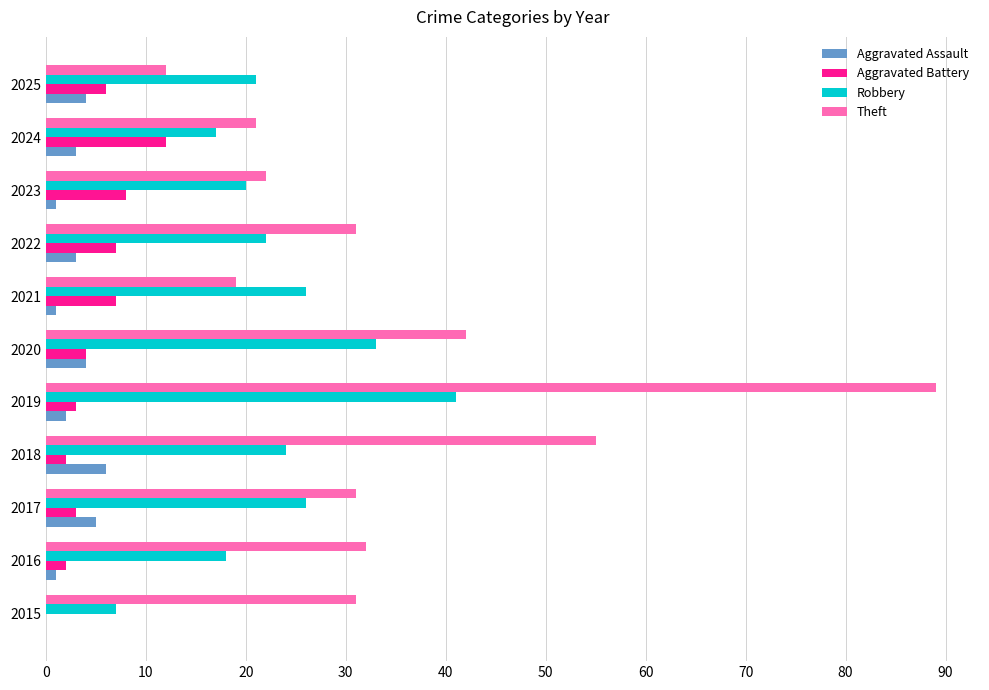

The value of Aggravated Battery at 2015 is 5. True or false?

False